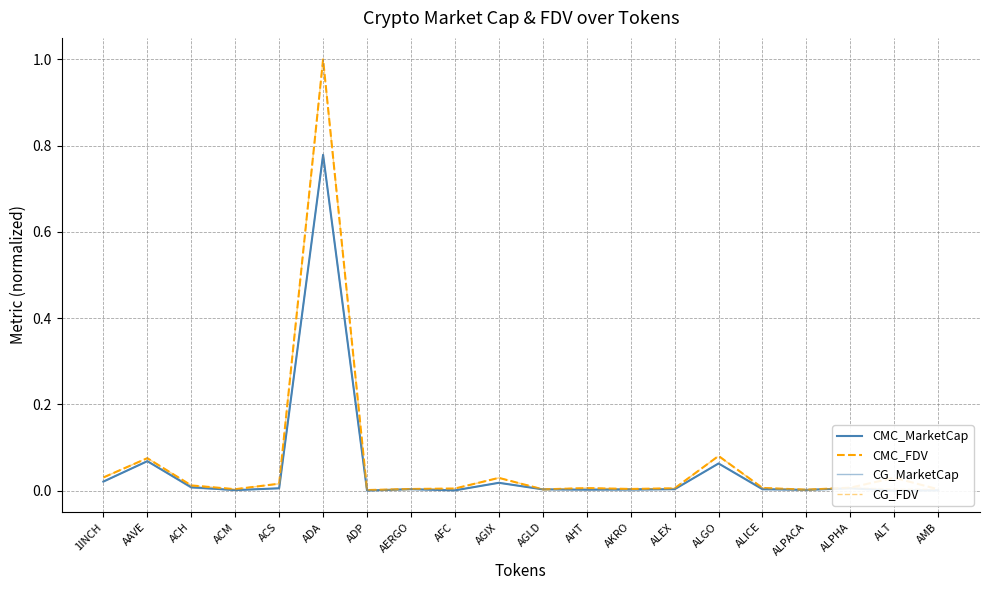

What is the difference between the second highest and minimum values in the CG_MarketCap series?

0.1